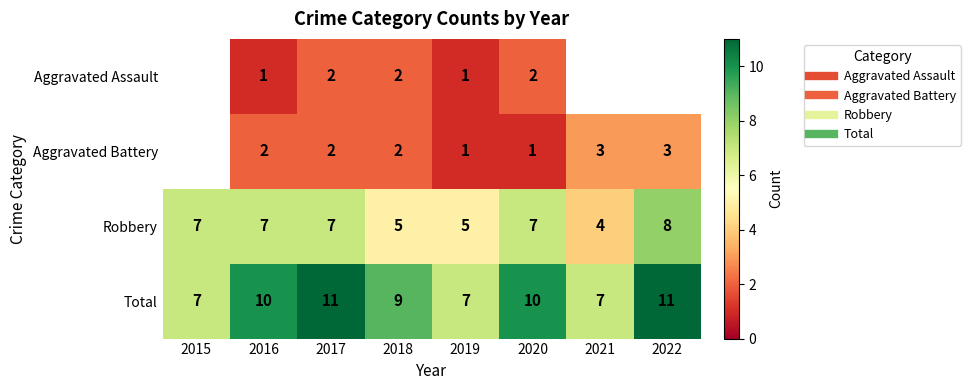

List the series in order of their overall mean, highest first.

Total, Aggravated Assault, Aggravated Battery, Robbery